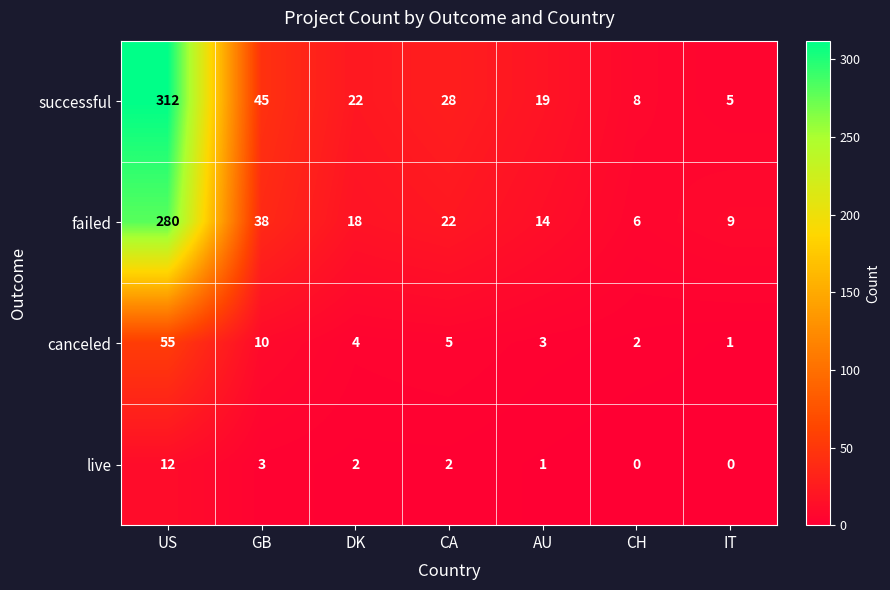

Rank the series by their maximum value, from lowest to highest.

live, canceled, failed, successful